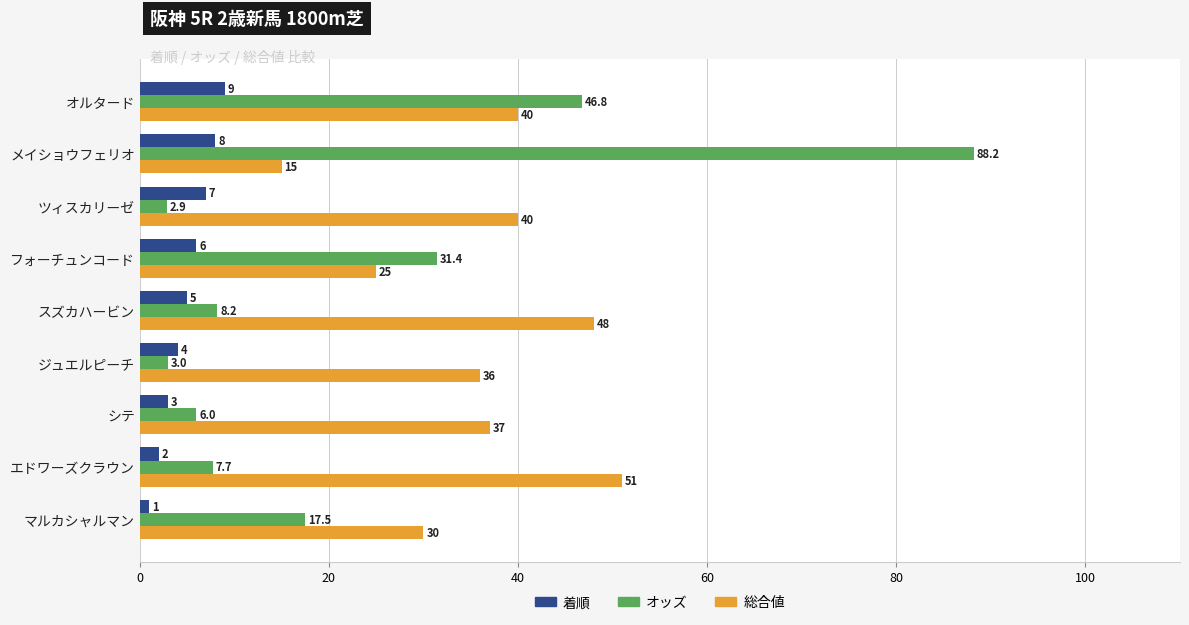

Rank the series at シテ from lowest to highest value.

着順, オッズ, 総合値